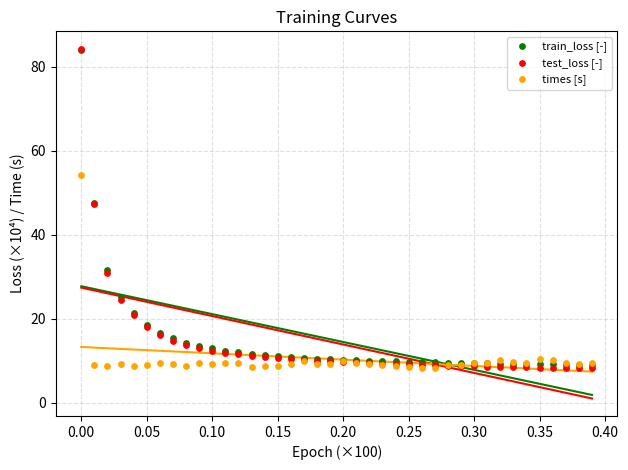

What are all the series names shown in the legend?

train_loss [-], test_loss [-], times [s]